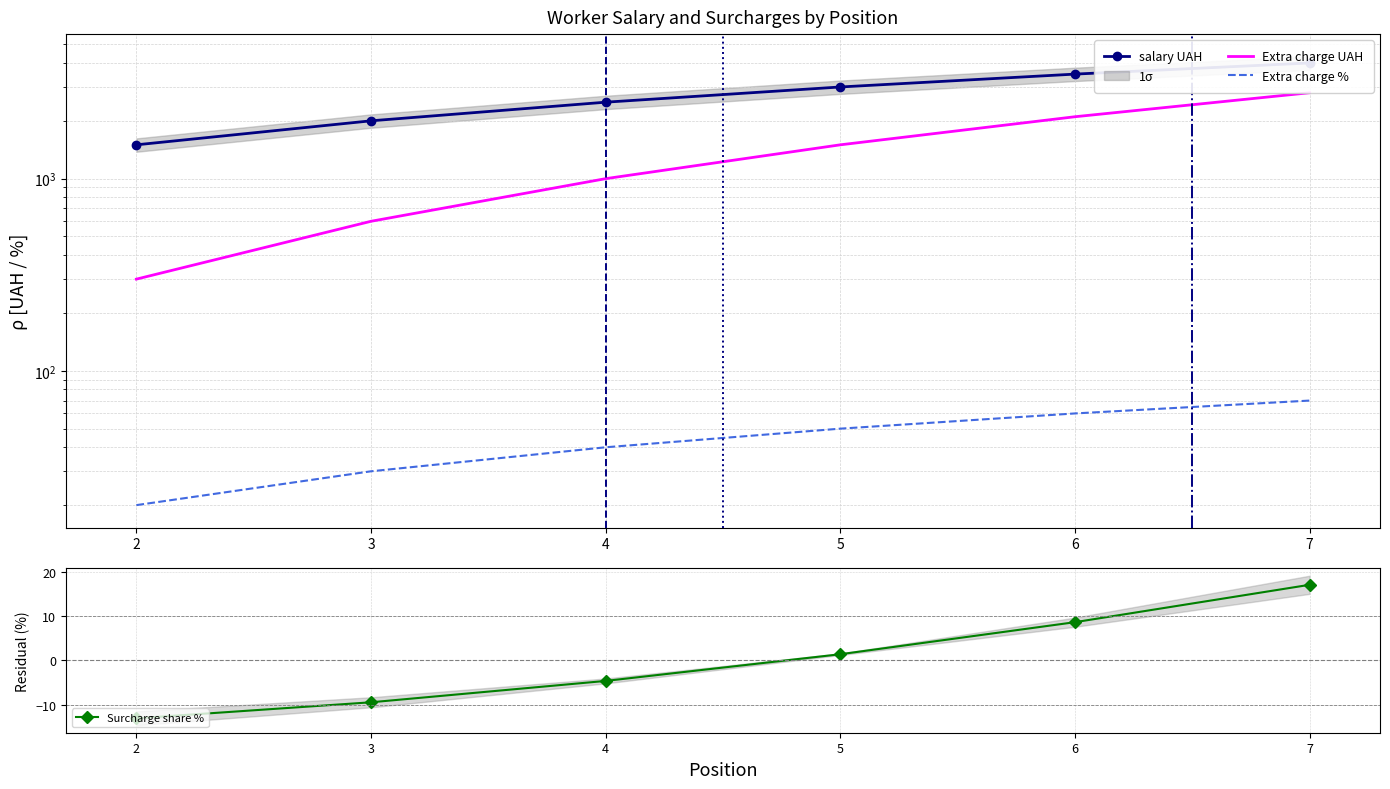

What is the value of the Surcharge share % point at the 5th from the left?

8.6